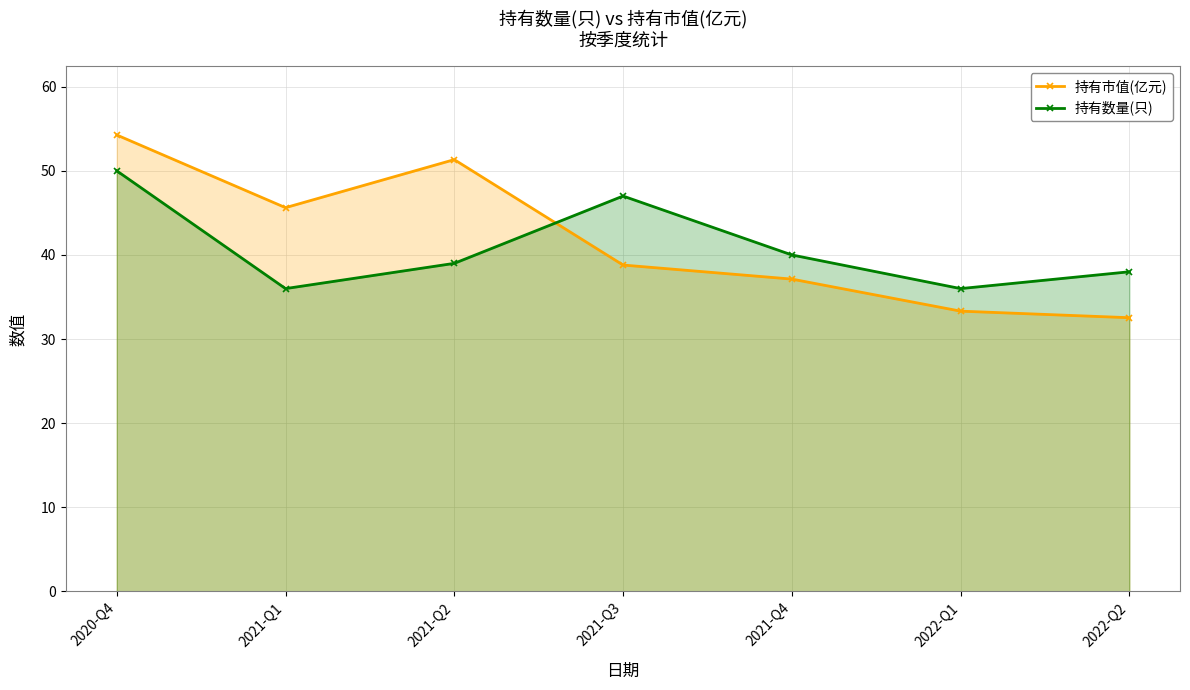

True or false: 持有市值(亿元) has more than 2 interior local peaks.

False